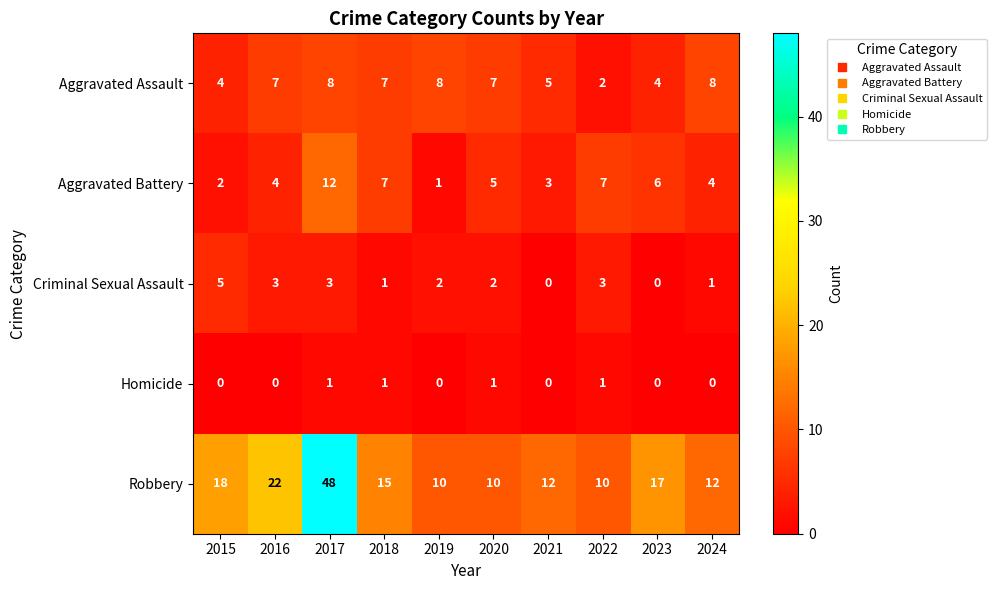

Is it true that Criminal Sexual Assault equals 3 at 2022?

True